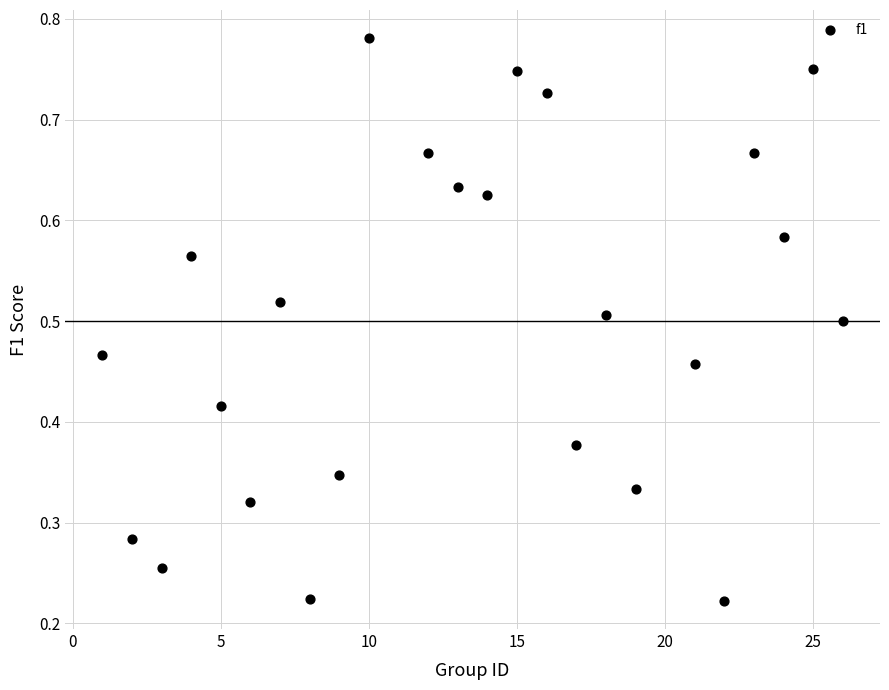

What is the range of X values (max minus min)?

25.0